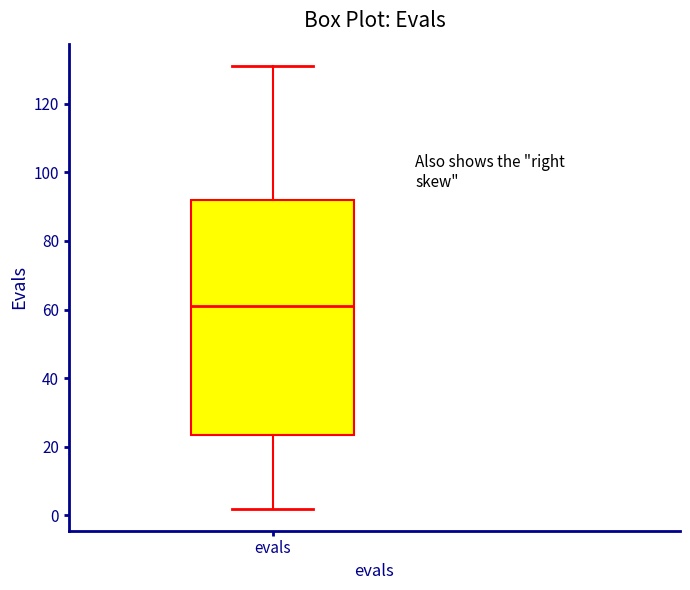

Where is the upper edge of the box for evals on the y-axis? The values are not printed on the chart, so give them approximately, as read against the axis.

92